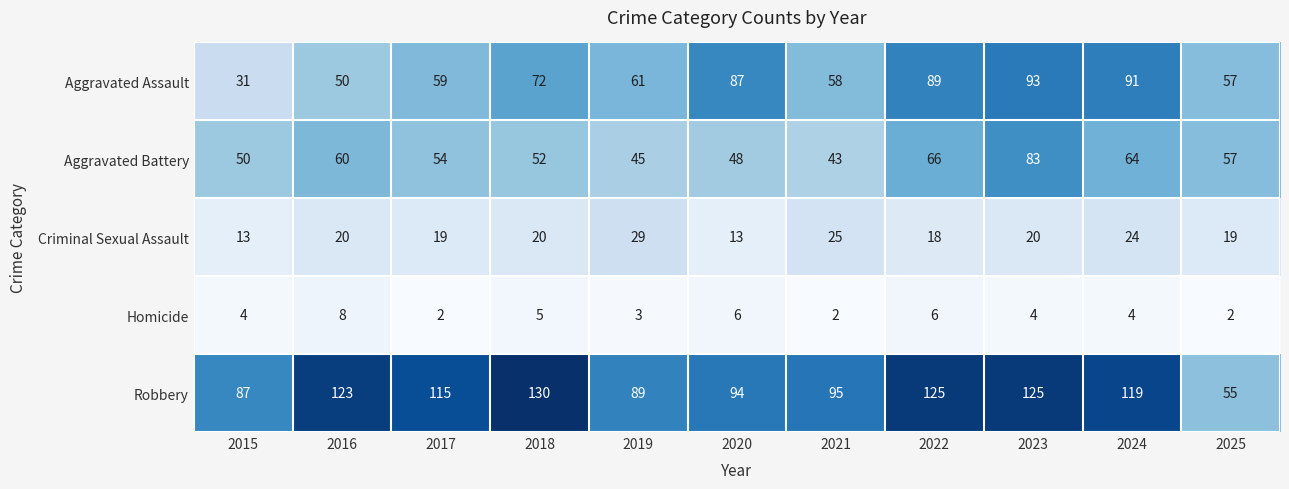

Is it true that Homicide equals 3 at 2017?

False